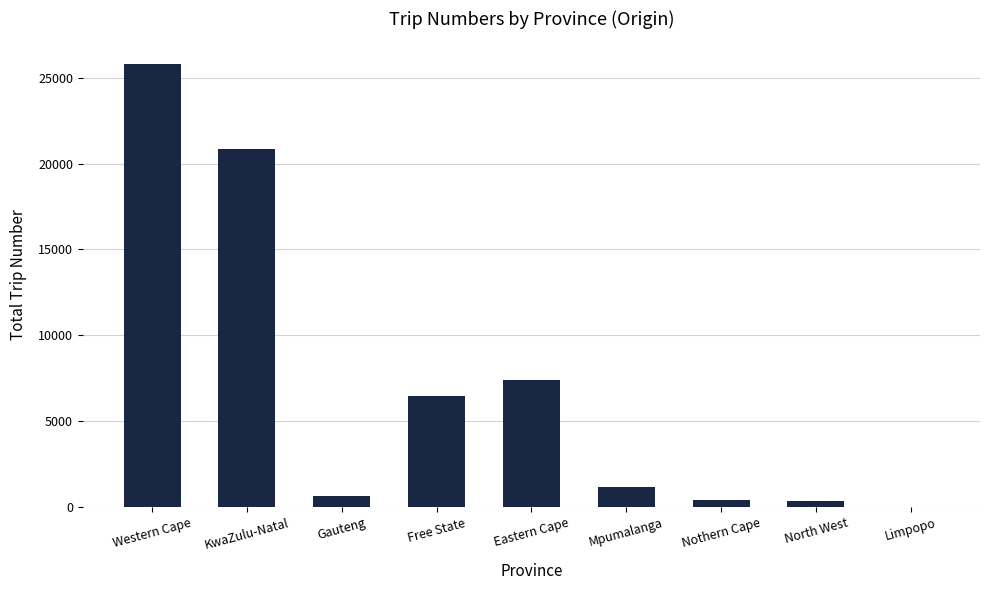

Which has a higher value, Limpopo or KwaZulu-Natal?

KwaZulu-Natal